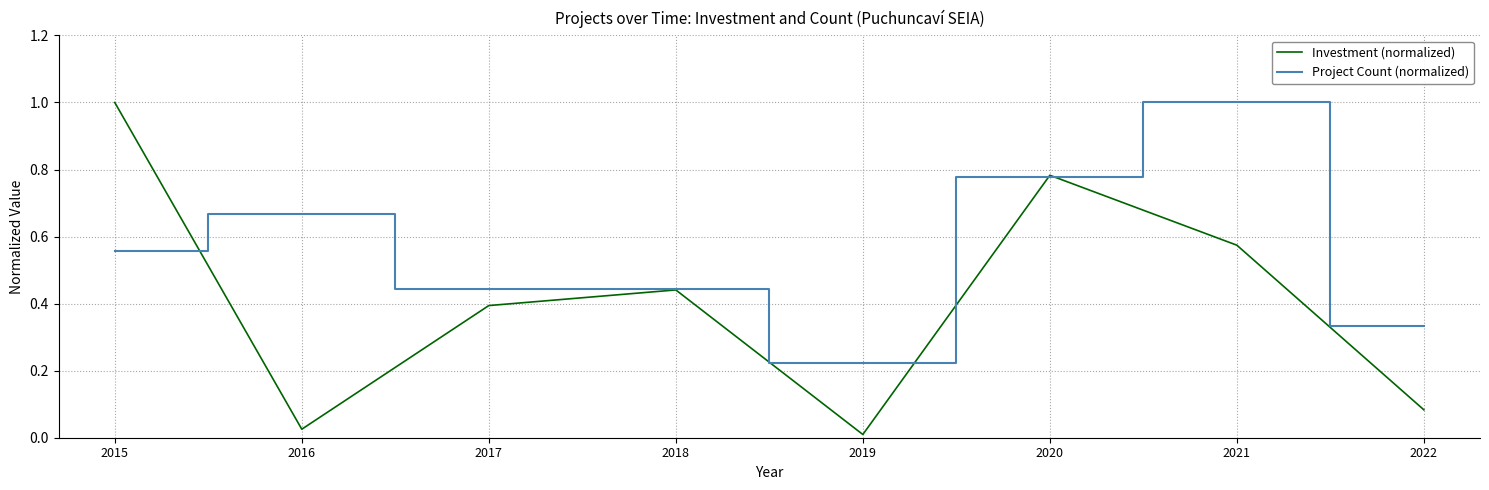

How many distinct data groups are displayed?

2